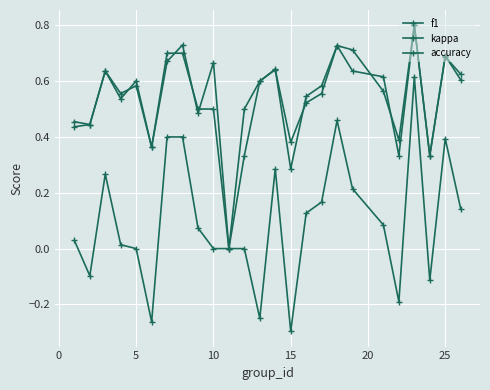

At how many categories does at least one series exceed 0?

24